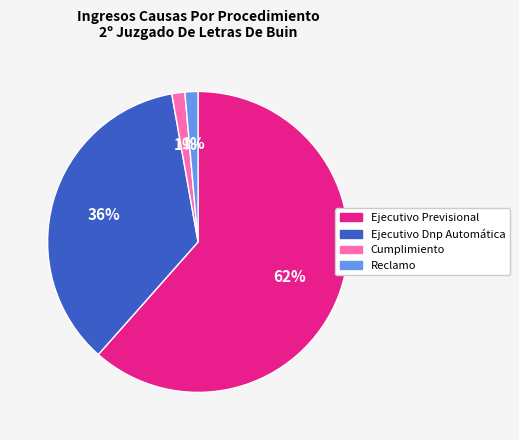

The Cumplimiento slice represents 1% of the pie. True or false?

True